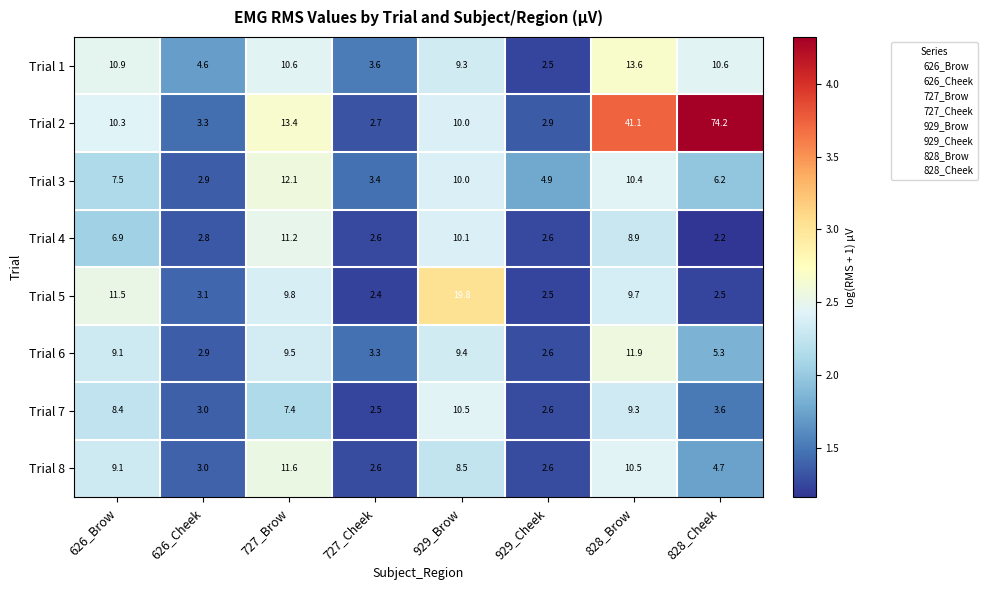

At which label does Trial 7 first exceed 7?

626_Brow